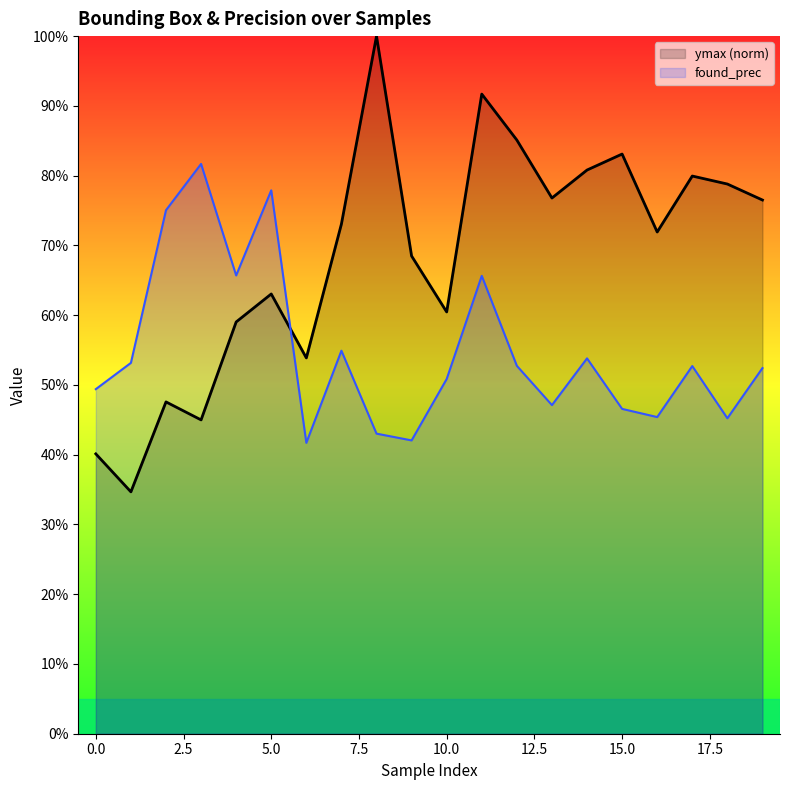

What is the sum of all ymax (norm) values?

13.7